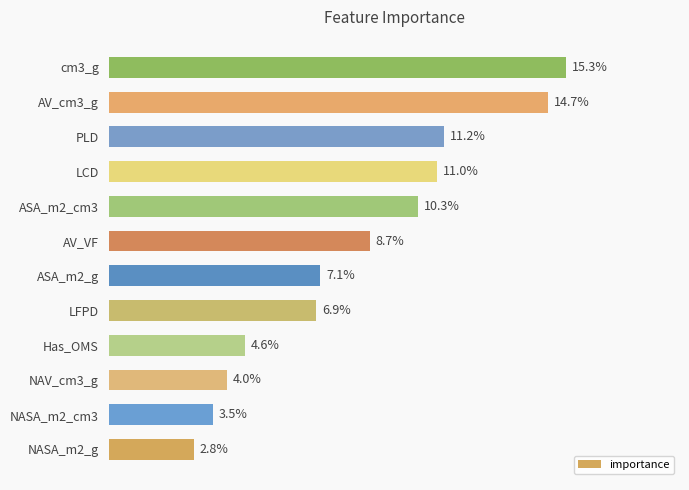

Does the chart contain any negative values?

No